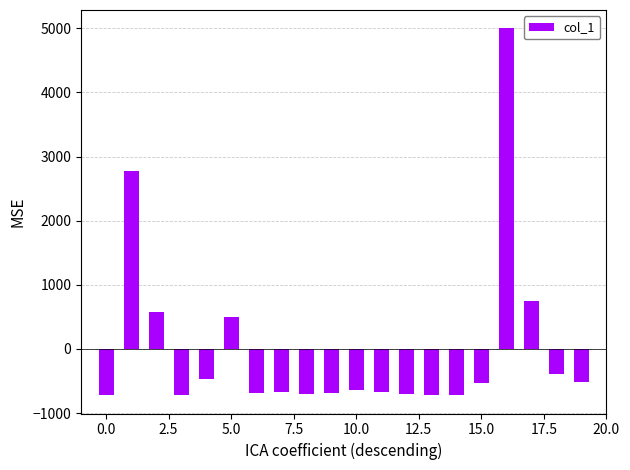

What is the maximum value shown in the chart?

5000.0